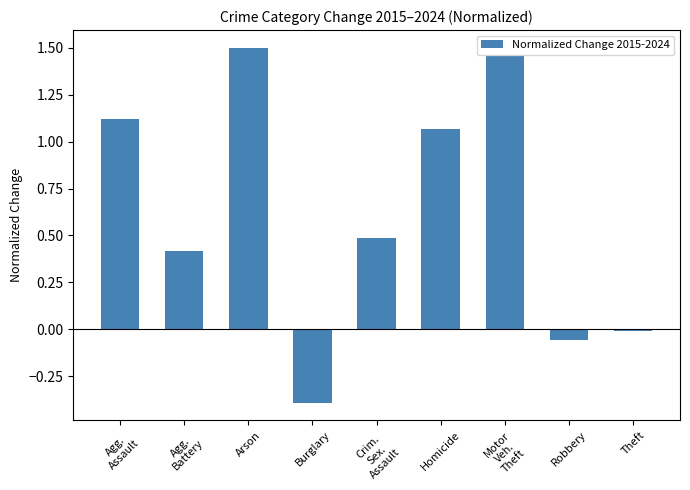

The chart shows a value of 1.1 at Homicide. True or false?

True